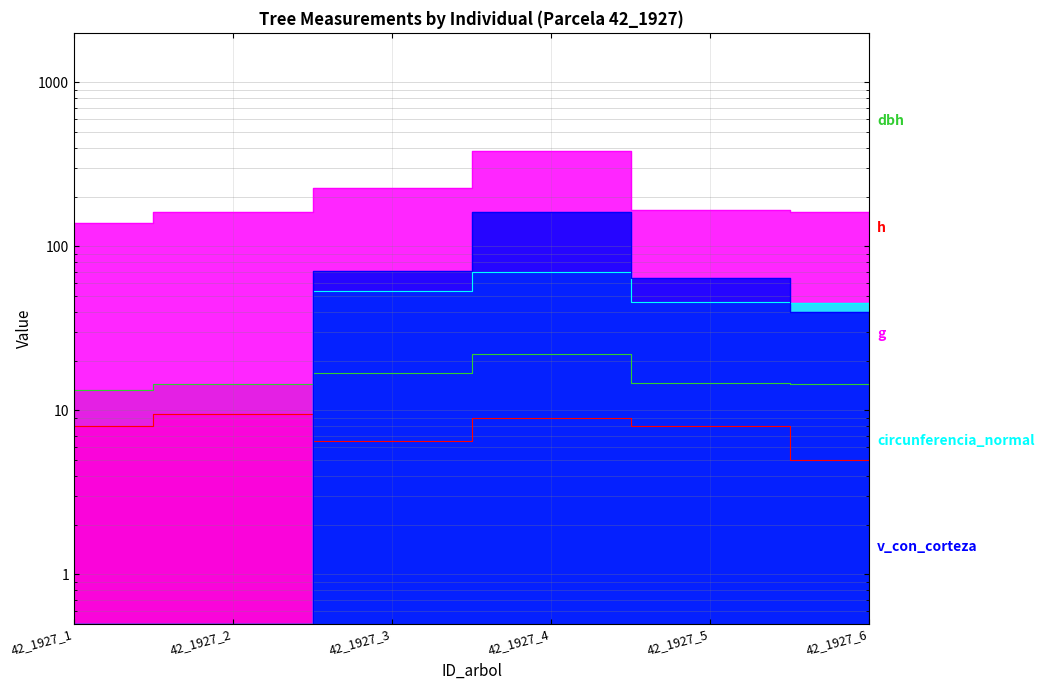

Which category has the highest value across all series?

42_1927_4